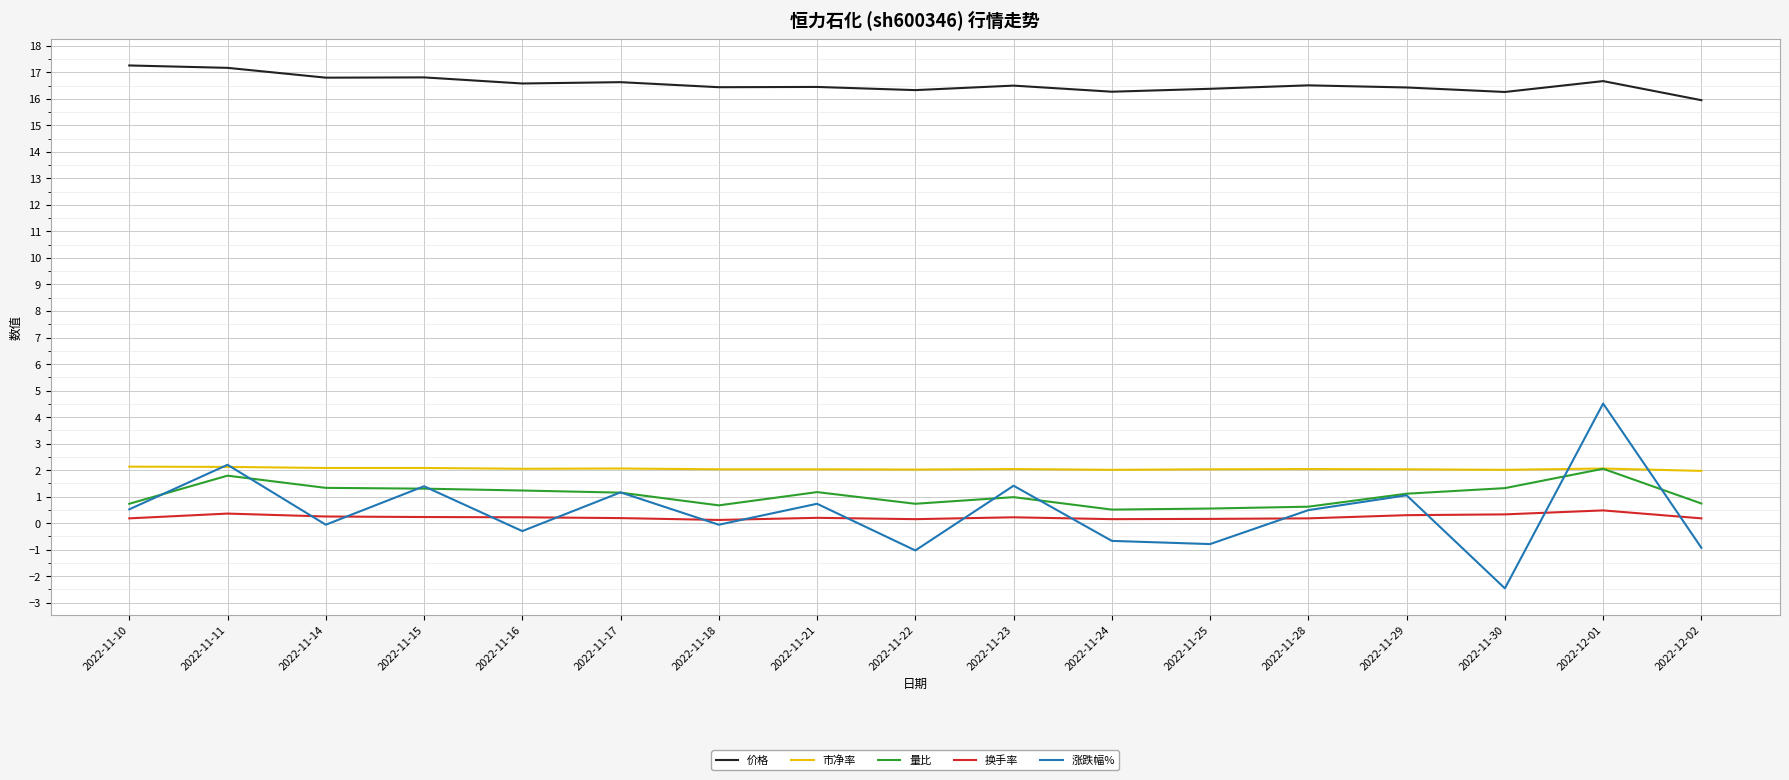

What is the spread (max minus min) of values at 2022-12-01?

16.2